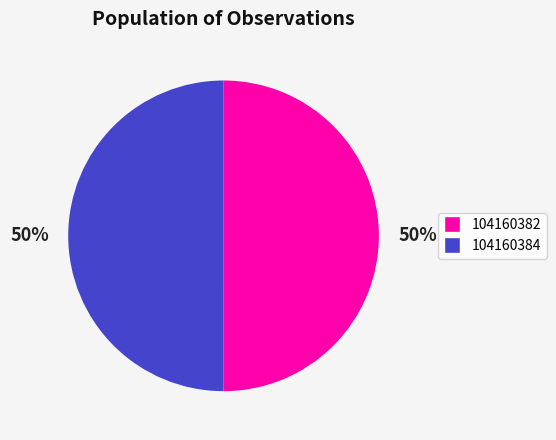

How many slices are in this pie chart?

2